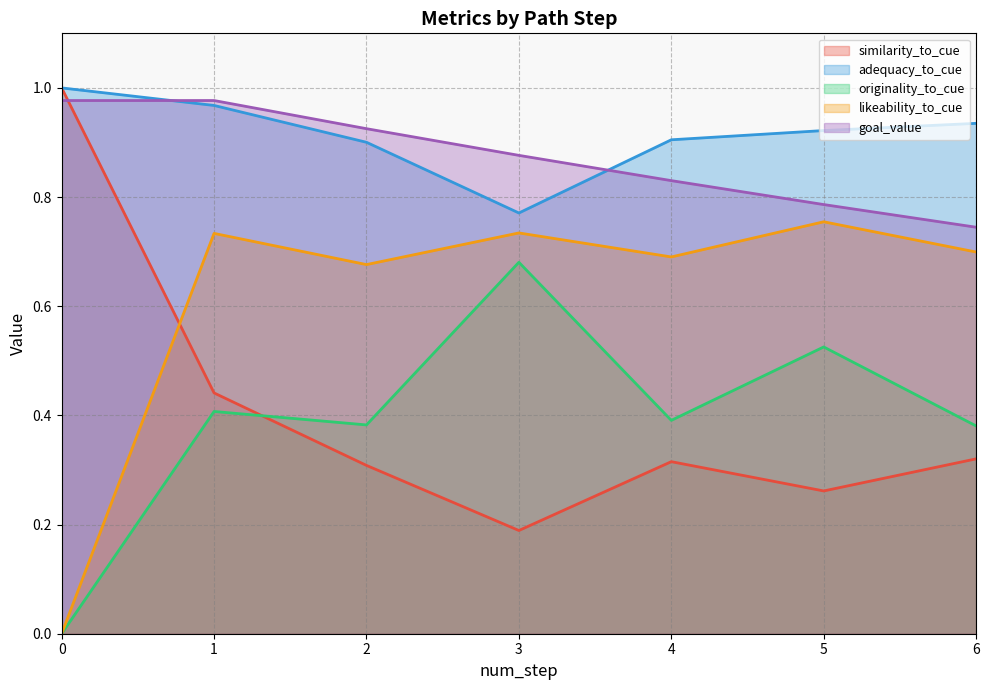

Is the value of adequacy_to_cue at 0 greater than the value of originality_to_cue at 3?

Yes